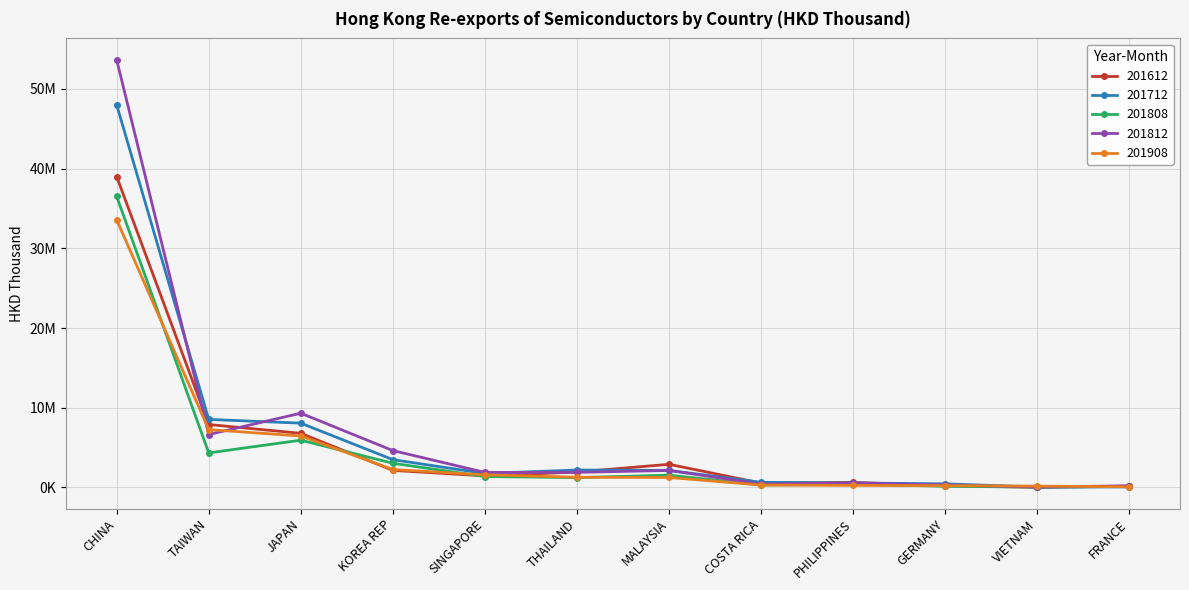

Which series ends up on top after the final intersection of 201812 and 201712?

201812